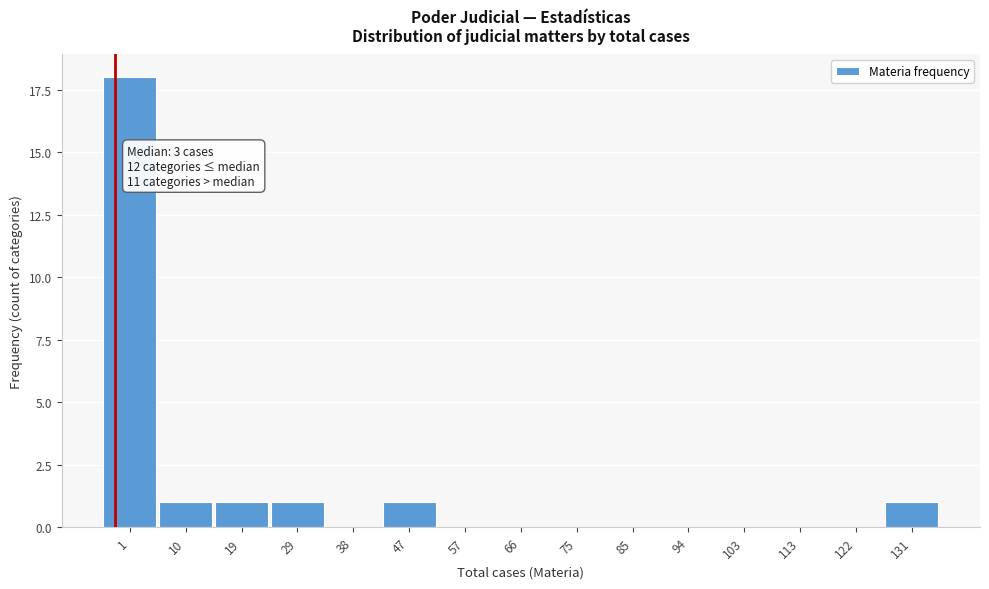

Reading left to right, transcribe all the data shown in this chart.

1=18	10=1	19=1	29=1	38=0	47=1	57=0	66=0	75=0	85=0	94=0	103=0	113=0	122=0	131=1